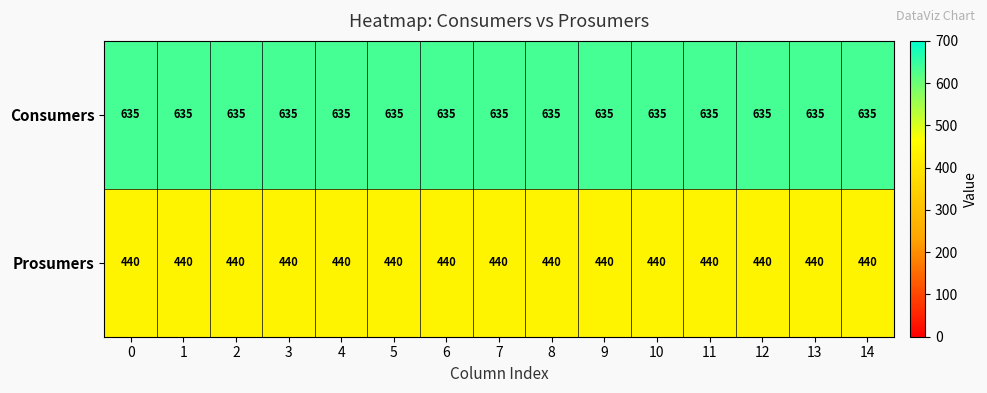

Is the value of Prosumers at 8 greater than the value of Consumers at 3?

No